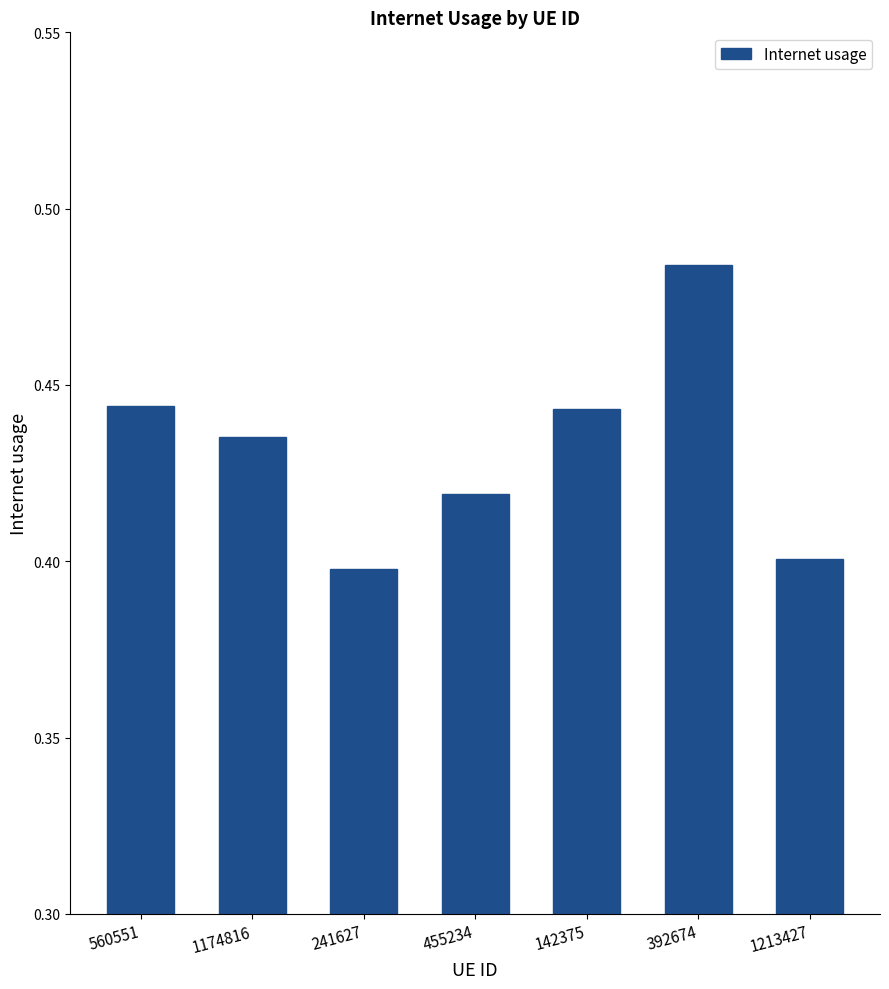

What is the sum of all values?

3.0